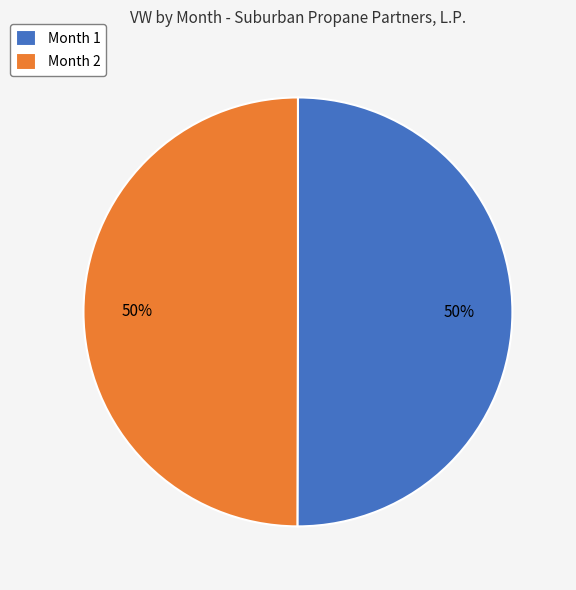

To the nearest percent, what is the average slice percentage?

50%